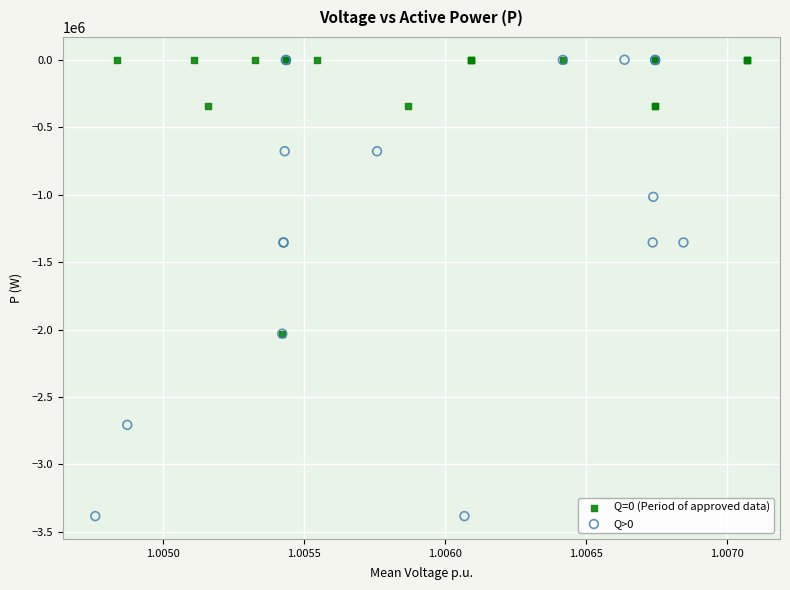

Which series has the widest spread of Y values?

Q>0